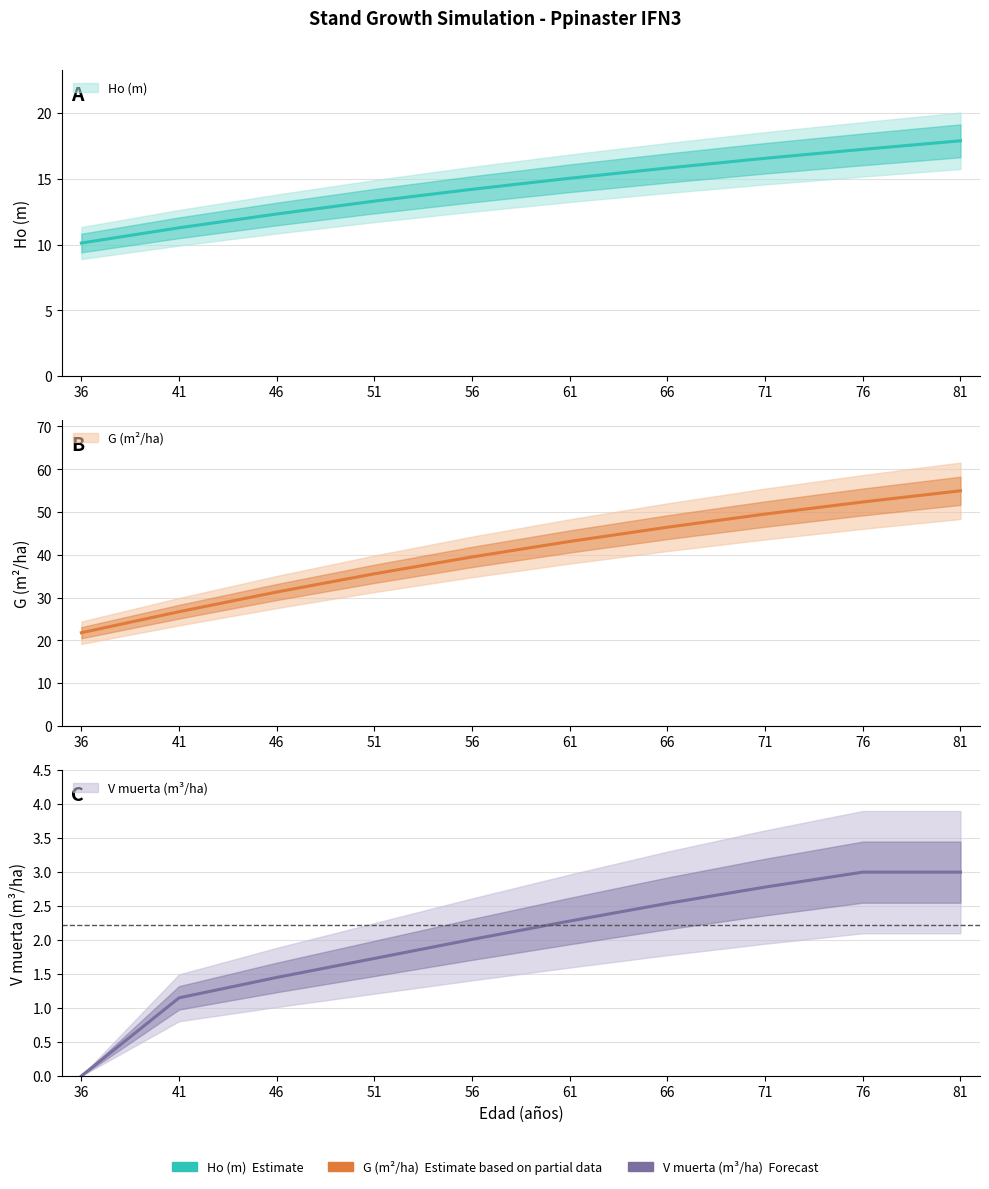

Between 66 and 76, which is larger?

76